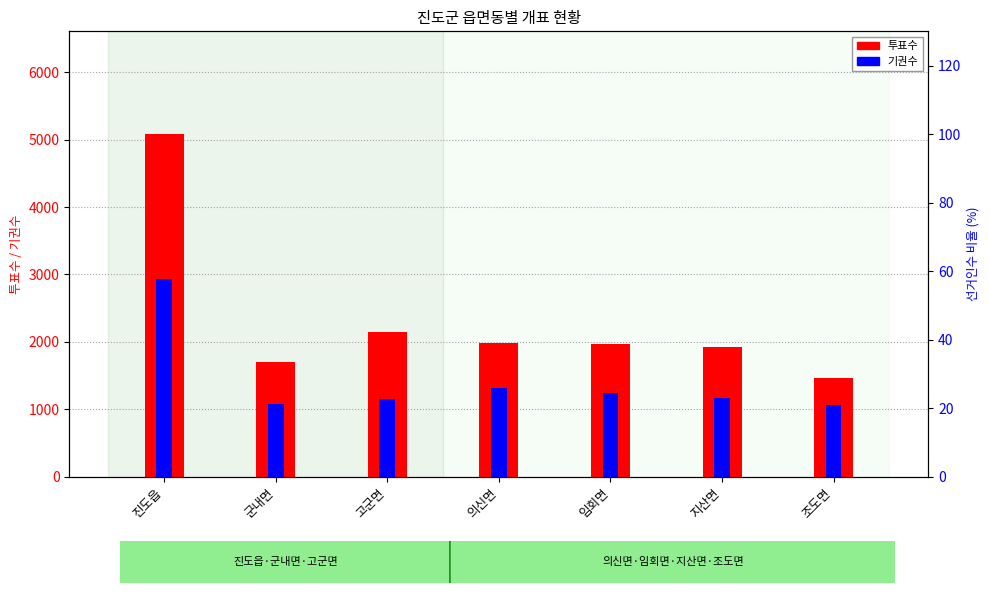

The 기권수 series shows 601 at 군내면. True or false?

False